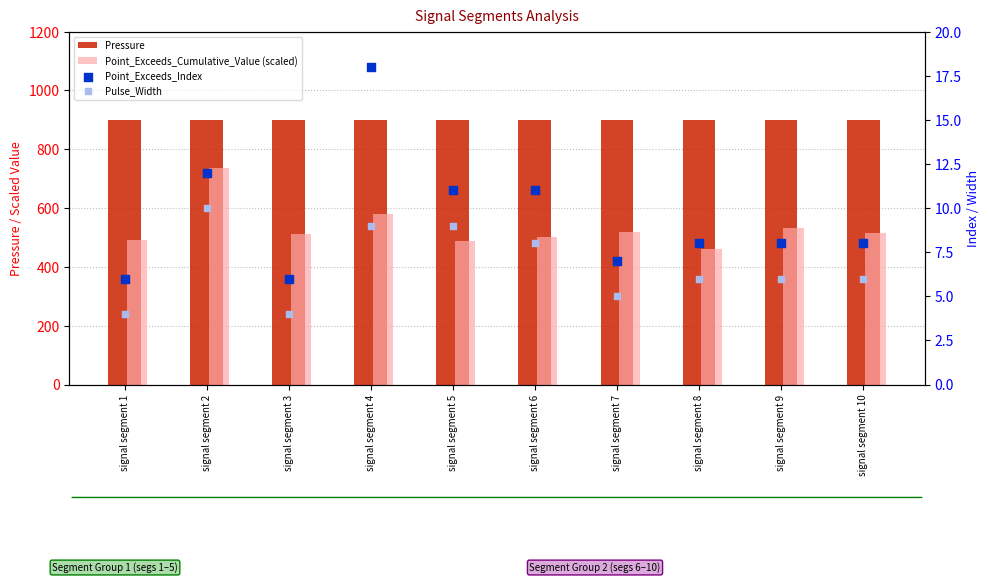

Which series has the widest spread of Y values?

Point_Exceeds_Cumulative_Value (scaled)